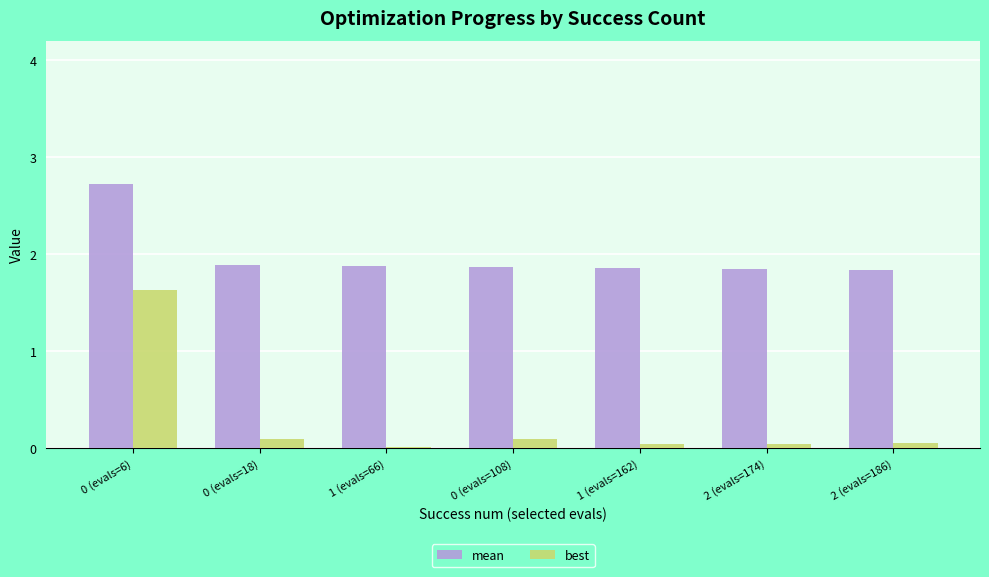

What are all the series names shown in the legend?

mean, best